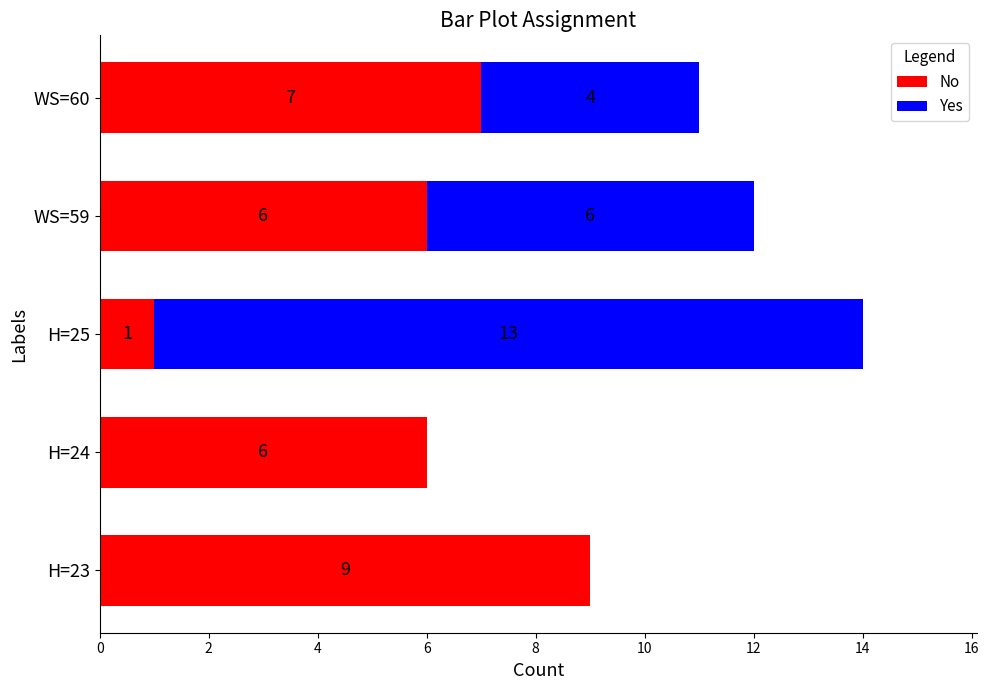

What are all the series names shown in the legend?

No, Yes